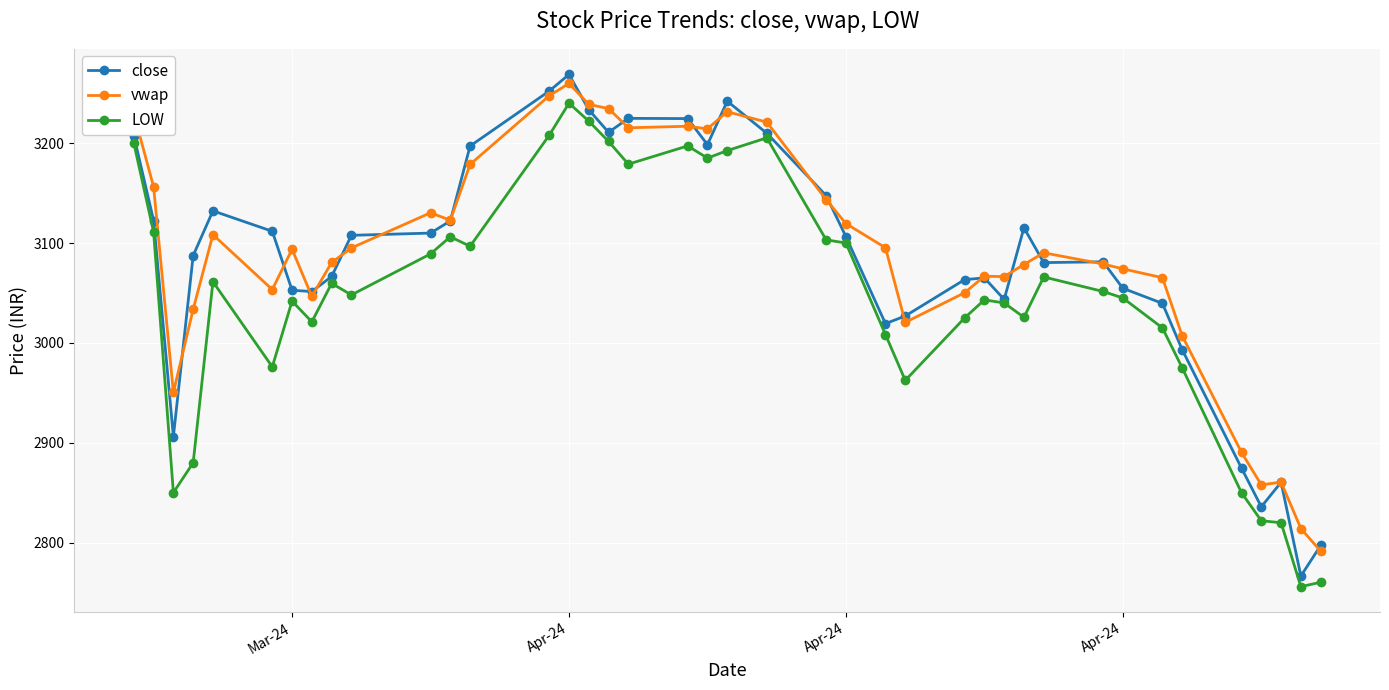

True or false: LOW and vwap cross at least once.

False